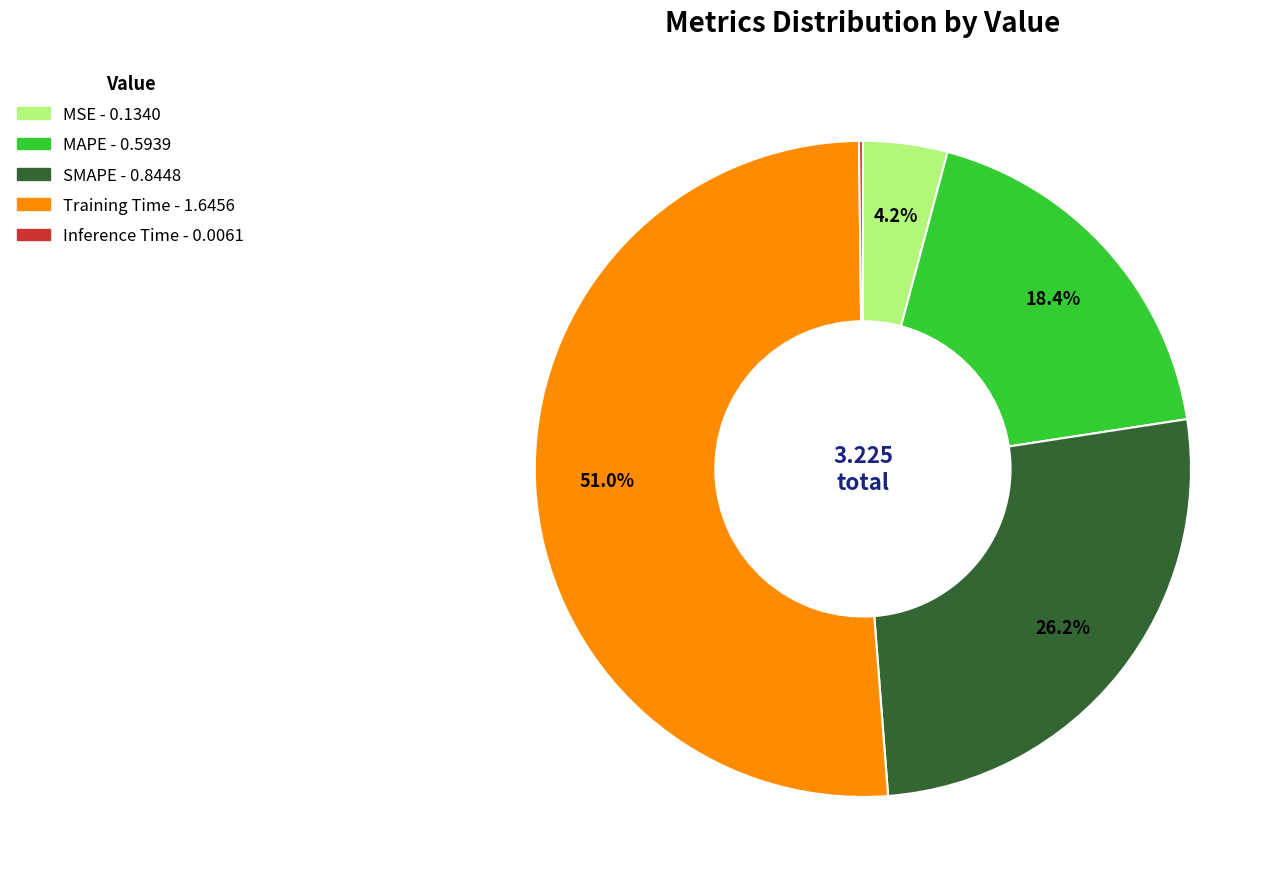

To the nearest percent, what portion does Training Time represent?

51%